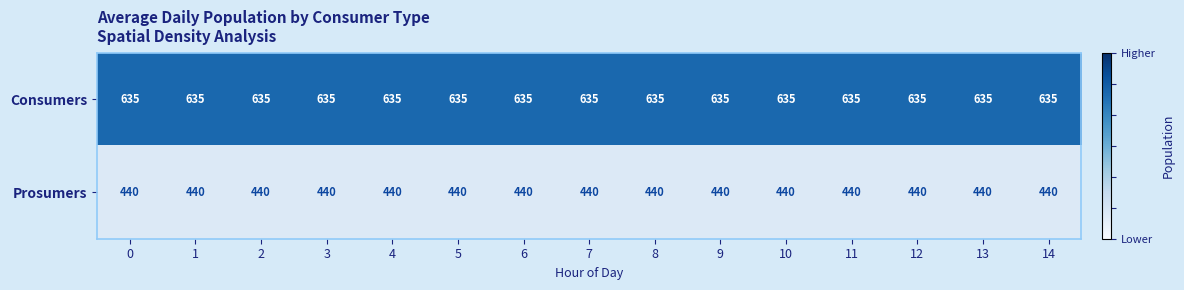

List the series in order of their peak value, lowest first.

Prosumers, Consumers